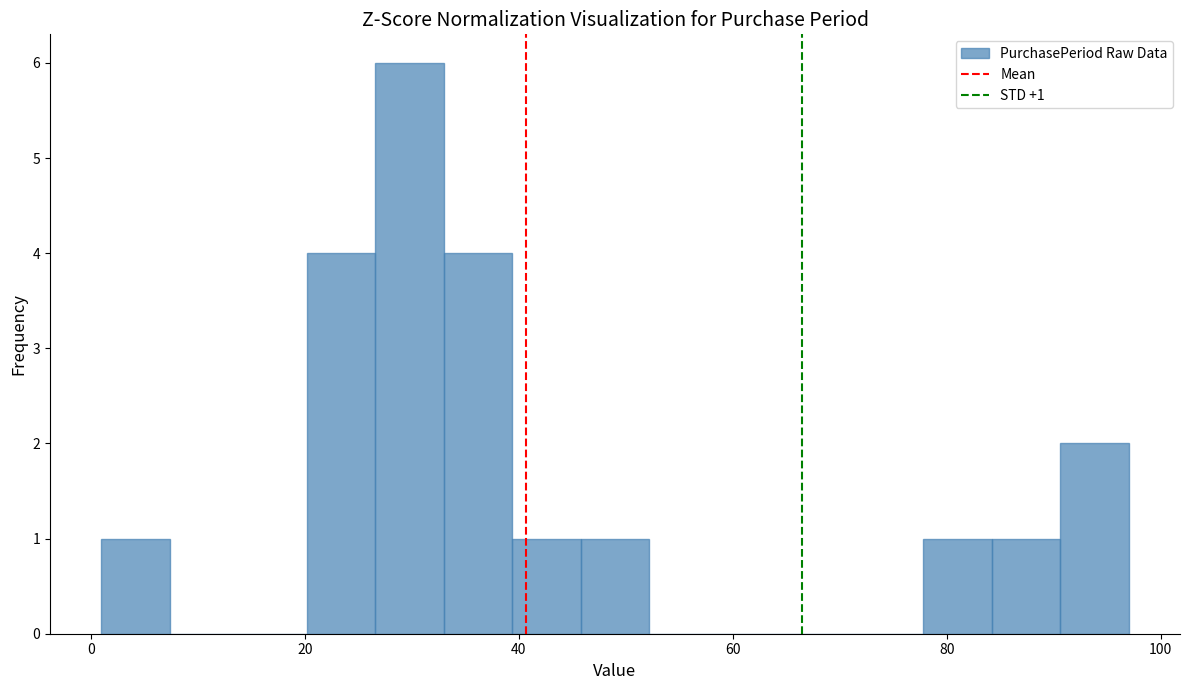

Read against the x-axis, roughly where is the centre of the tallest bar?

30